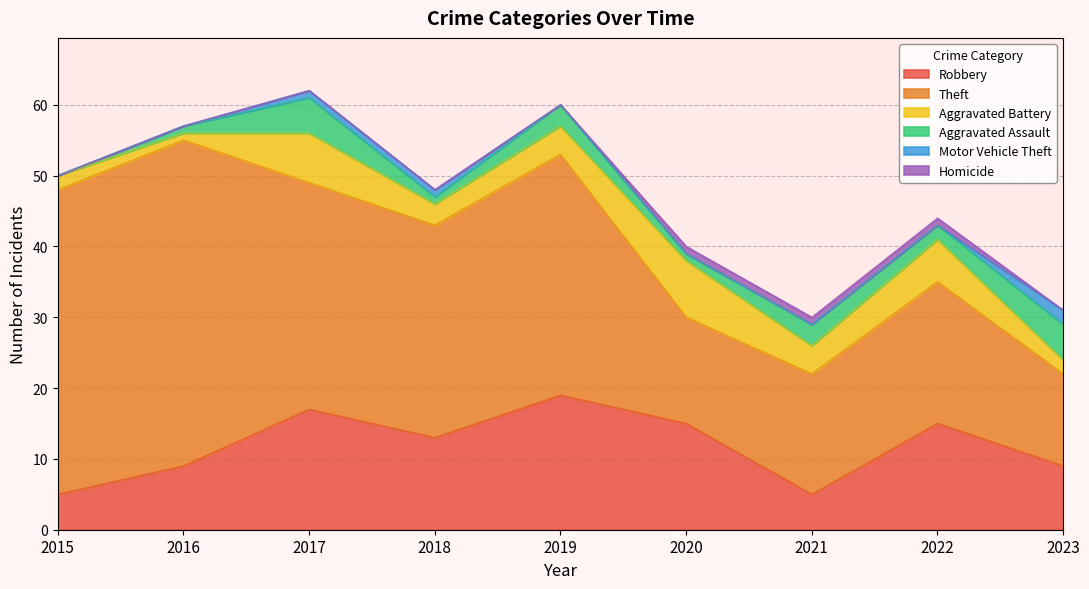

Between 2019 and 2015, which is larger?

2019